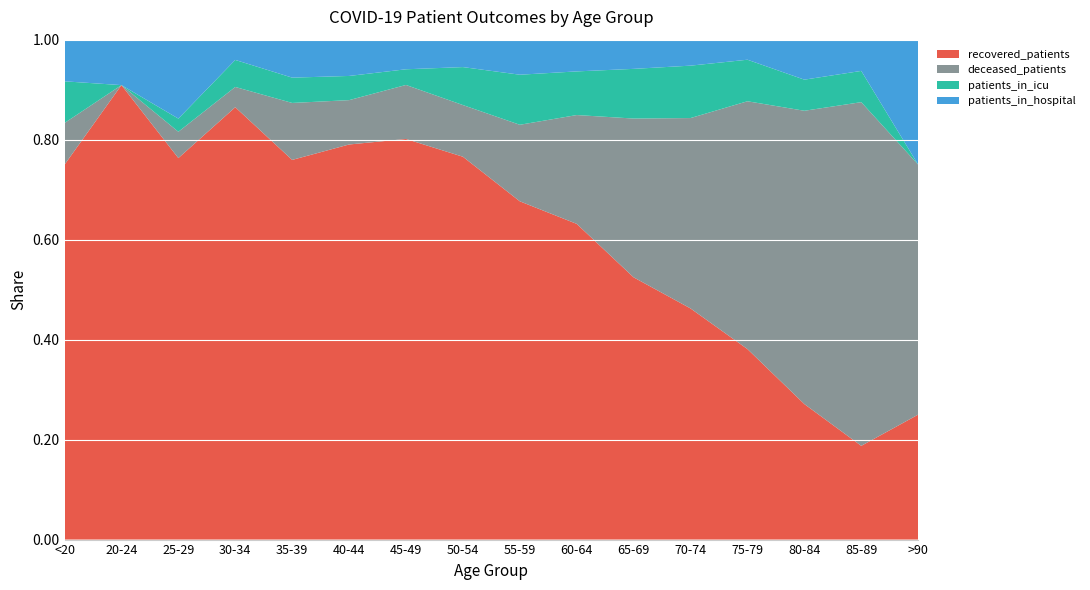

Reading left to right, list all the values displayed in this chart.

recovered_patients: 9	20	29	64	60	98	230	363	473	557	512	516	266	61	6	1
deceased_patients: 1	0	2	3	9	11	31	49	107	192	310	425	346	132	22	2
patients_in_icu: 1	0	1	4	4	6	9	36	70	77	97	117	58	14	2	0
patients_in_hospital: 1	2	6	3	6	9	17	26	49	56	57	58	28	18	2	1